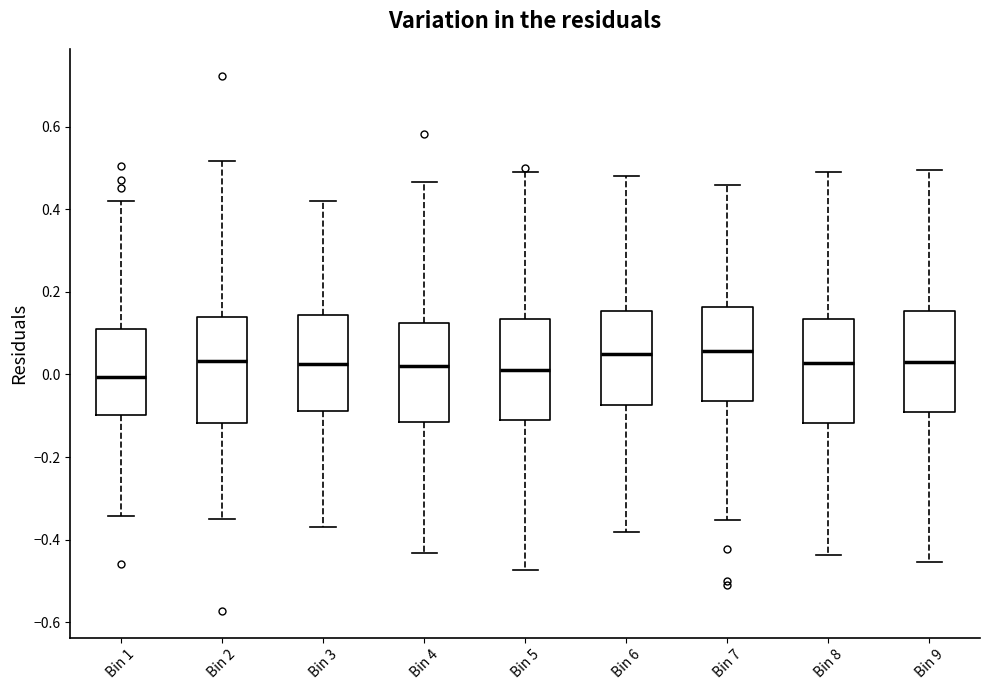

Reading left to right, transcribe this box plot: for each box, give where its median line is, the range the box spans, and where its two whiskers end, as read against the y-axis. The values are not printed on the chart, so give them approximately, as read against the axis.

Bin 1: median 0.00, box -0.10 to 0.10, whiskers -0.34 to 0.42
Bin 2: median 0.04, box -0.12 to 0.14, whiskers -0.36 to 0.52
Bin 3: median 0.02, box -0.08 to 0.14, whiskers -0.36 to 0.42
Bin 4: median 0.02, box -0.12 to 0.12, whiskers -0.44 to 0.46
Bin 5: median 0.00, box -0.10 to 0.14, whiskers -0.48 to 0.50
Bin 6: median 0.04, box -0.08 to 0.16, whiskers -0.38 to 0.48
Bin 7: median 0.06, box -0.06 to 0.16, whiskers -0.36 to 0.46
Bin 8: median 0.02, box -0.12 to 0.14, whiskers -0.44 to 0.50
Bin 9: median 0.04, box -0.08 to 0.16, whiskers -0.46 to 0.50